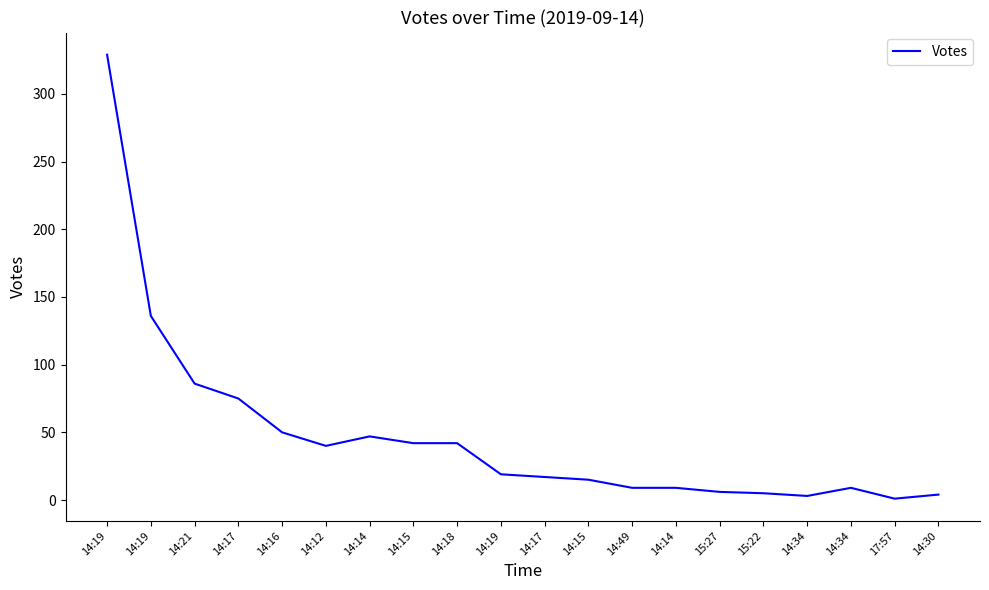

Does the chart have visible grid lines?

No